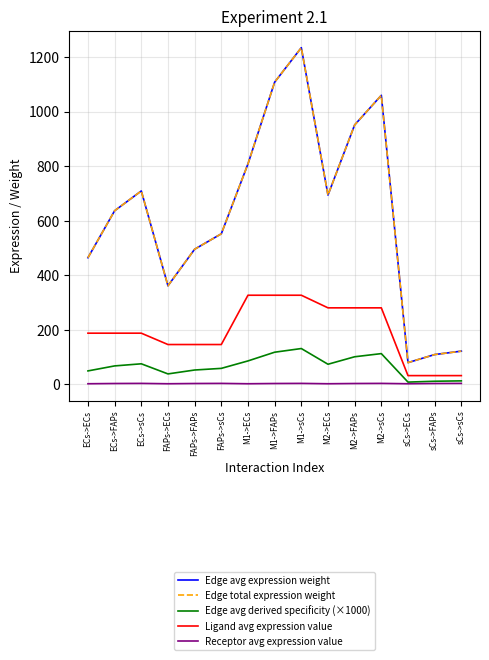

Reading right to left, what are all the values shown in this chart?

Edge avg expression weight: sCs->sCs=121.9	sCs->FAPs=109.4	sCs->ECs=79.8	M2->sCs=1059.4	M2->FAPs=950.9	M2->ECs=693.8	M1->sCs=1233.9	M1->FAPs=1107.5	M1->ECs=808.1	FAPs->sCs=551.9	FAPs->FAPs=495.4	FAPs->ECs=361.4	ECs->sCs=708.9	ECs->FAPs=636.3	ECs->ECs=464.3
Edge total expression weight: sCs->sCs=121.9	sCs->FAPs=109.4	sCs->ECs=79.8	M2->sCs=1059.4	M2->FAPs=950.9	M2->ECs=693.8	M1->sCs=1233.9	M1->FAPs=1107.5	M1->ECs=808.1	FAPs->sCs=551.9	FAPs->FAPs=495.4	FAPs->ECs=361.4	ECs->sCs=708.9	ECs->FAPs=636.3	ECs->ECs=464.3
Edge avg derived specificity (×1000): sCs->sCs=13.0	sCs->FAPs=11.7	sCs->ECs=8.5	M2->sCs=112.9	M2->FAPs=101.3	M2->ECs=73.9	M1->sCs=131.5	M1->FAPs=118.0	M1->ECs=86.1	FAPs->sCs=58.8	FAPs->FAPs=52.8	FAPs->ECs=38.5	ECs->sCs=75.6	ECs->FAPs=67.8	ECs->ECs=49.5
Ligand avg expression value: sCs->sCs=32.3	sCs->FAPs=32.3	sCs->ECs=32.3	M2->sCs=280.6	M2->FAPs=280.6	M2->ECs=280.6	M1->sCs=326.8	M1->FAPs=326.8	M1->ECs=326.8	FAPs->sCs=146.2	FAPs->FAPs=146.2	FAPs->ECs=146.2	ECs->sCs=187.8	ECs->FAPs=187.8	ECs->ECs=187.8
Receptor avg expression value: sCs->sCs=3.8	sCs->FAPs=3.4	sCs->ECs=2.5	M2->sCs=3.8	M2->FAPs=3.4	M2->ECs=2.5	M1->sCs=3.8	M1->FAPs=3.4	M1->ECs=2.5	FAPs->sCs=3.8	FAPs->FAPs=3.4	FAPs->ECs=2.5	ECs->sCs=3.8	ECs->FAPs=3.4	ECs->ECs=2.5